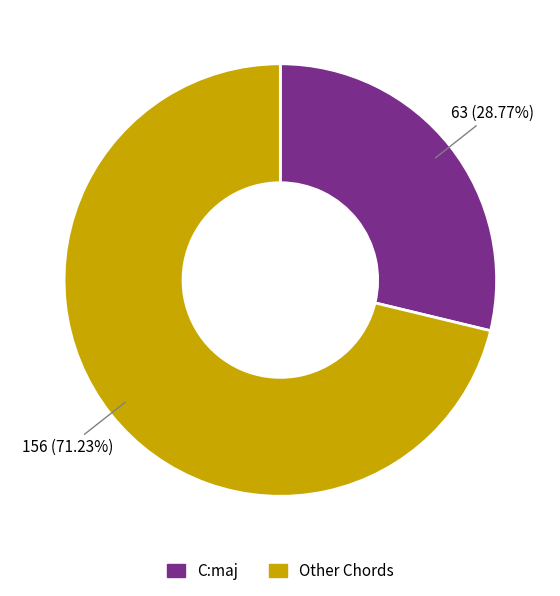

How many segments does this pie chart have?

2